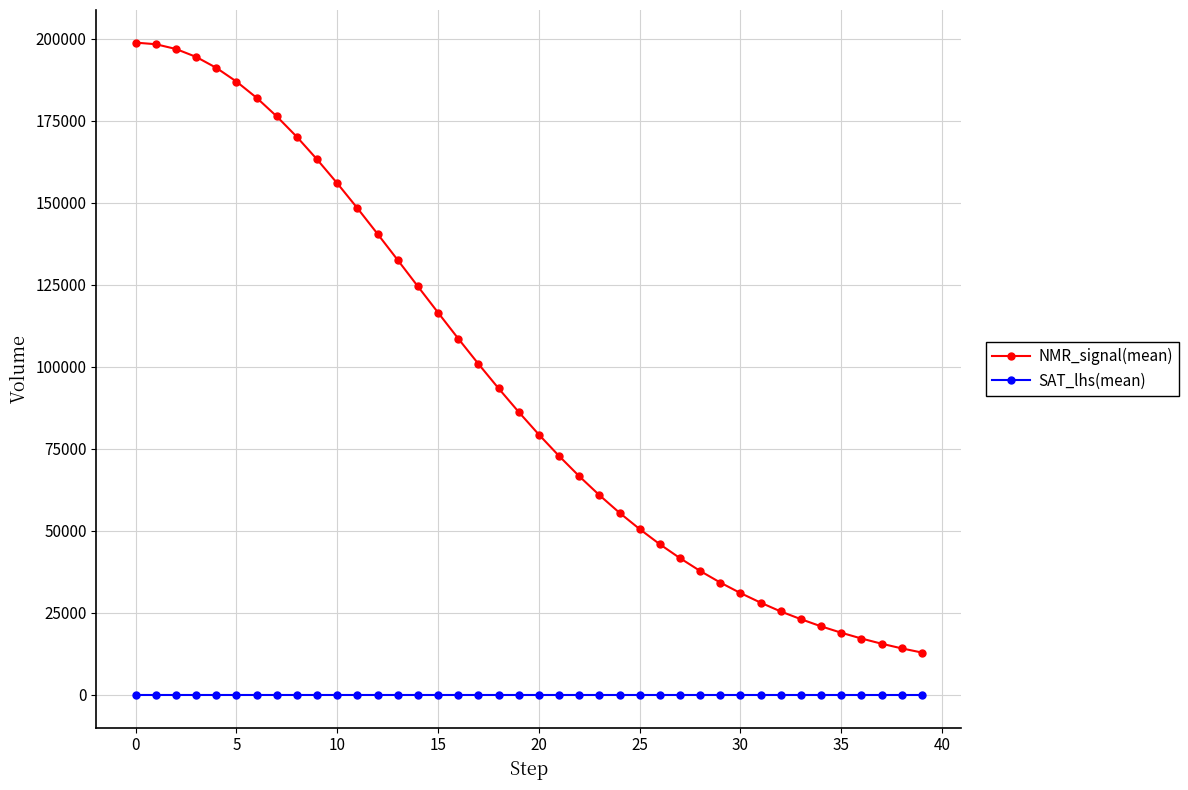

What is the maximum value shown in the chart?

198839.4